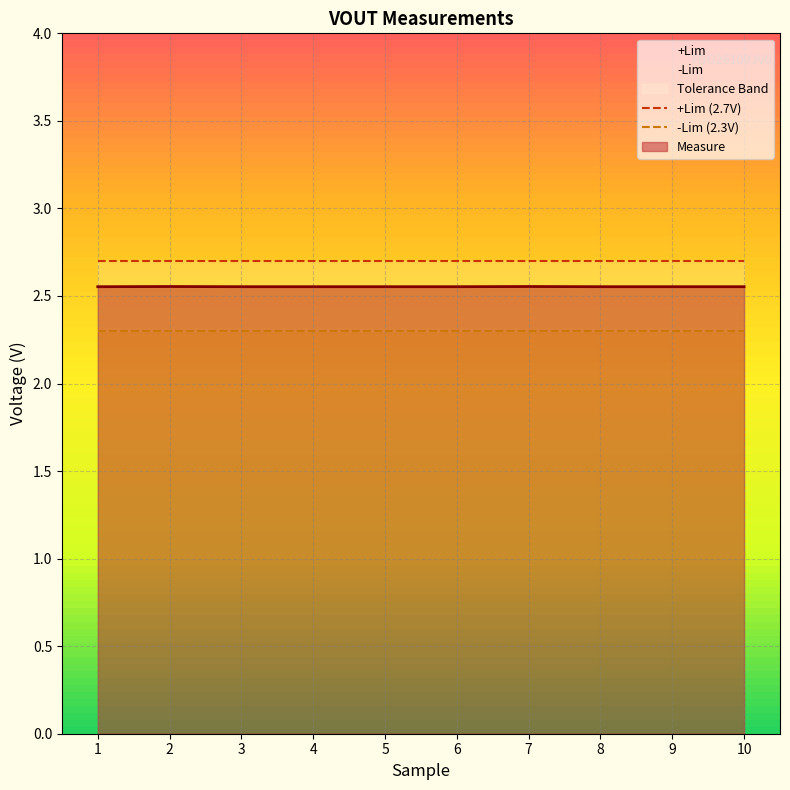

List the series in order of their overall mean, highest first.

+Lim (2.7V), -Lim (2.3V)